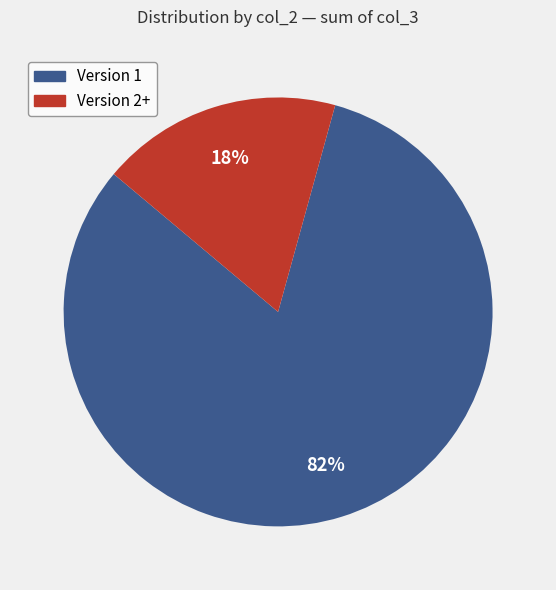

To the nearest percent, what is the average slice percentage?

50%